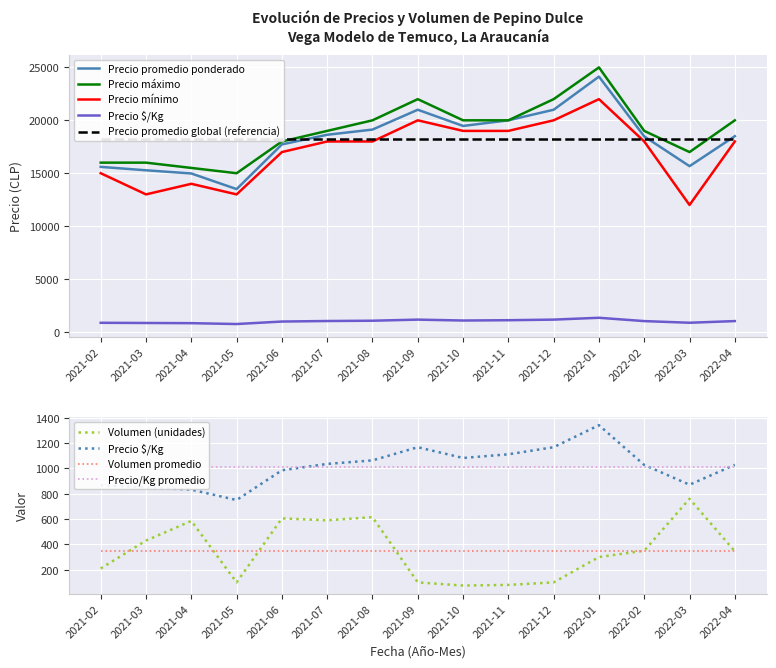

Between 2021-03 and 2022-04, which series saw the biggest shift?

Precio minimo